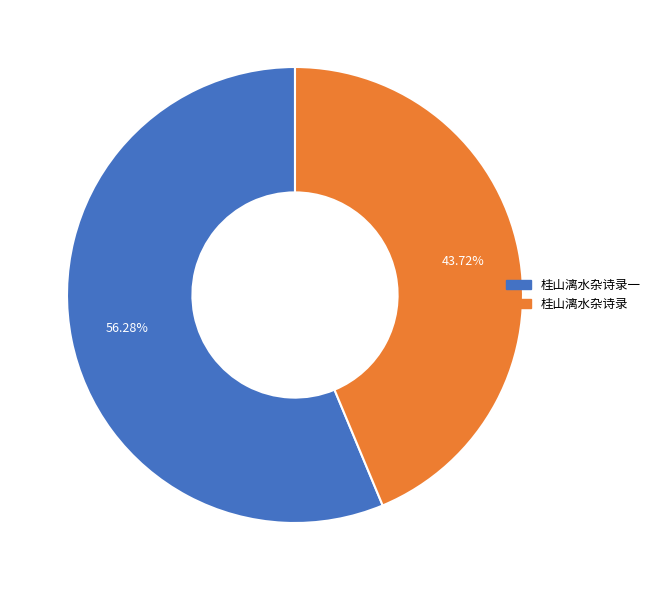

Does any single category account for the majority?

Yes